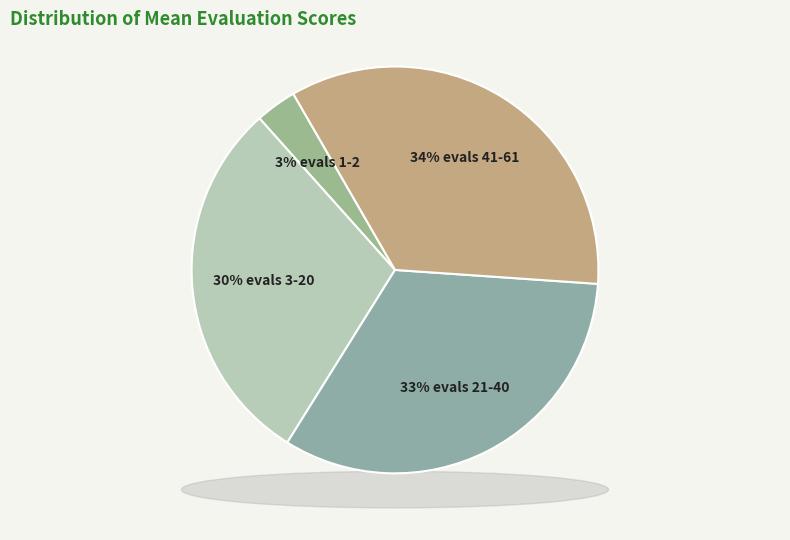

Is evals 41+ the majority of the pie?

No